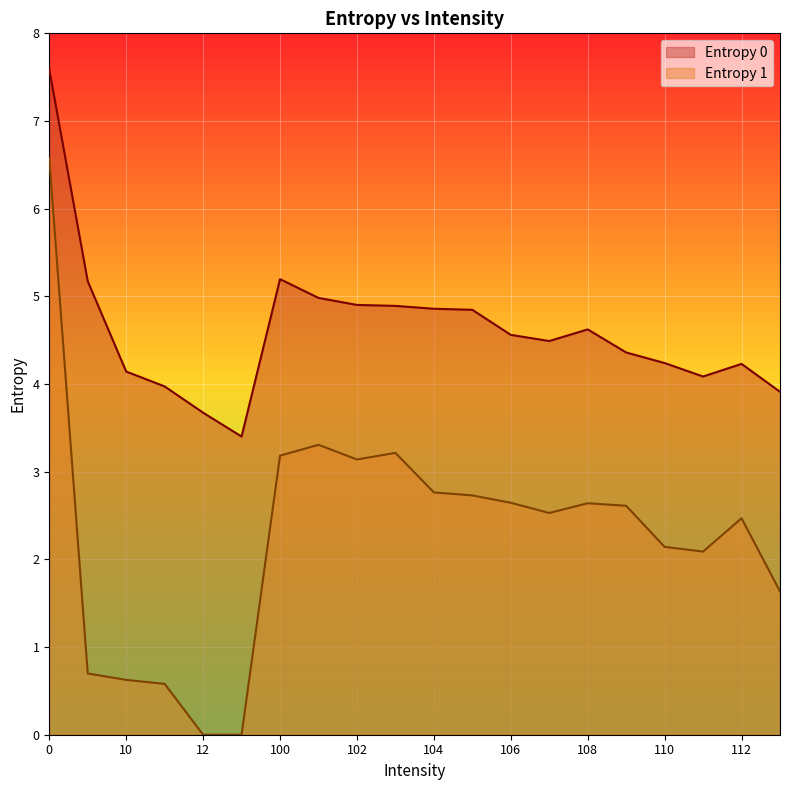

Where is the first local minimum for Entropy 1?

102